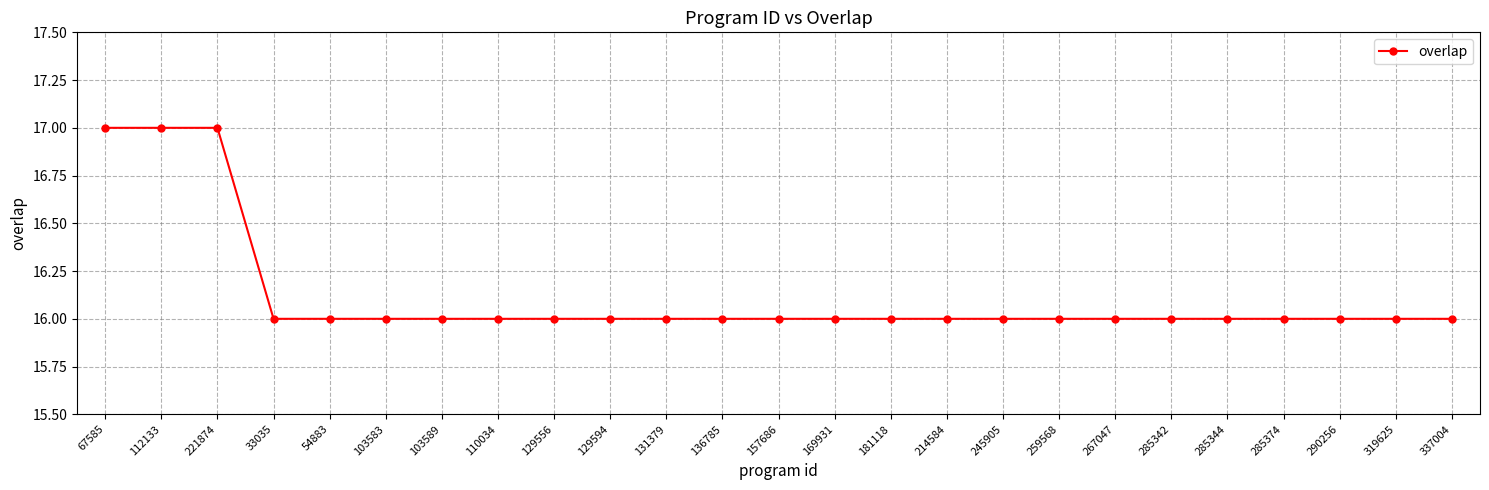

What is the maximum value shown in the chart?

17